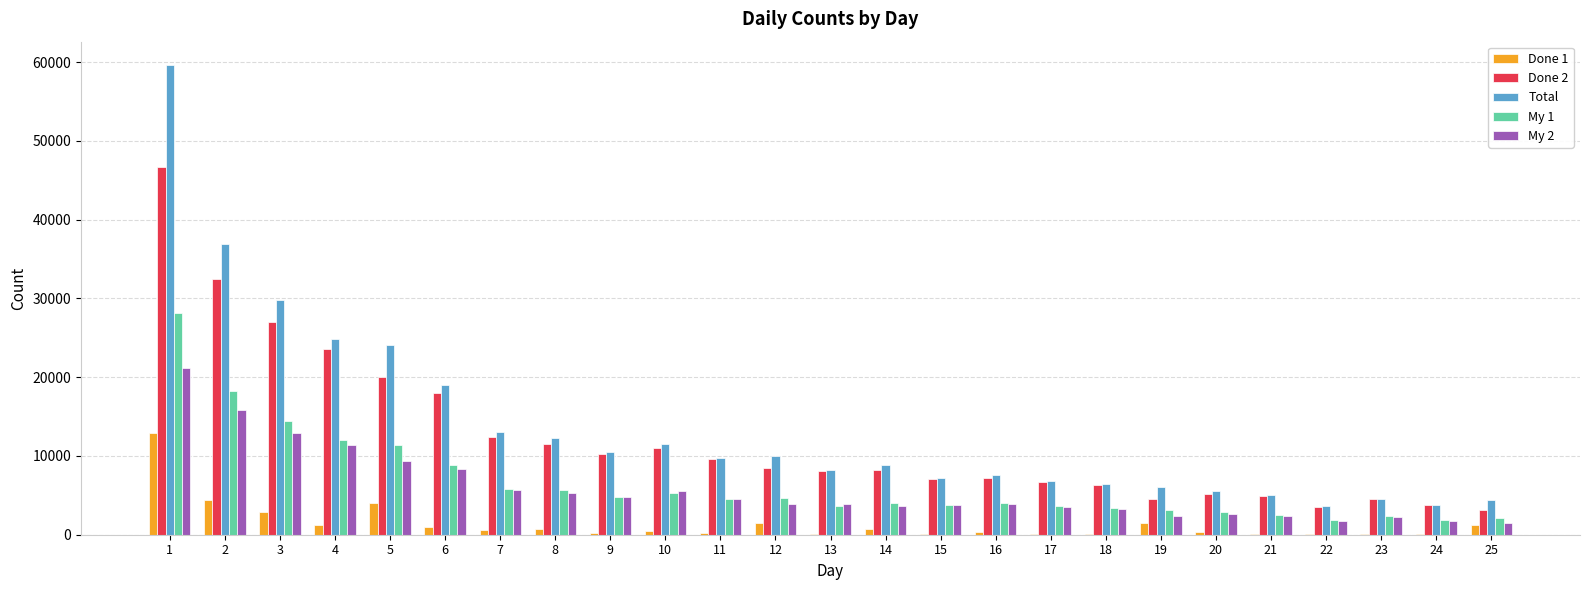

What value does the Done 2 series have at 18?

6360